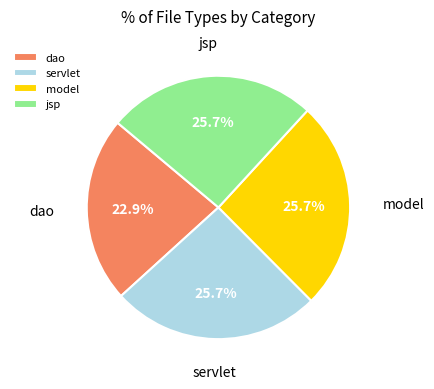

What is the total percentage of jsp and dao?

48.6%